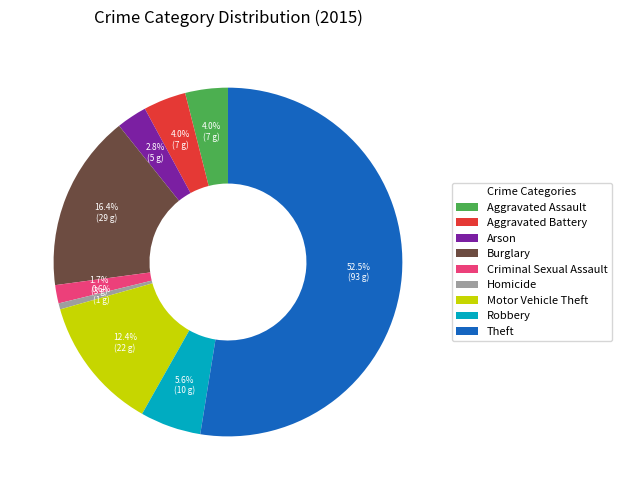

Is there any slice that represents more than half of the pie?

Yes